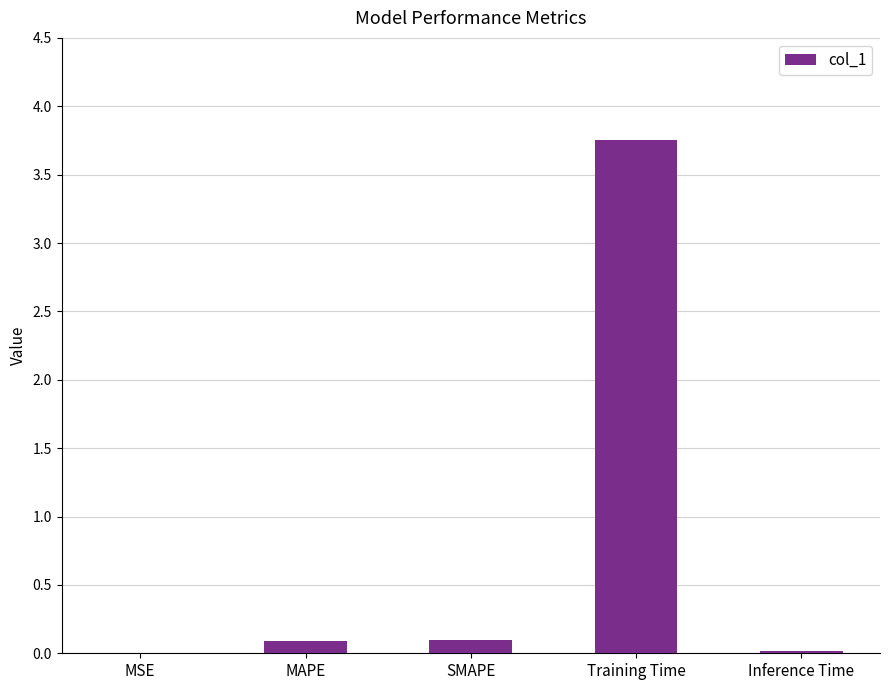

Read the value at MAPE.

0.1